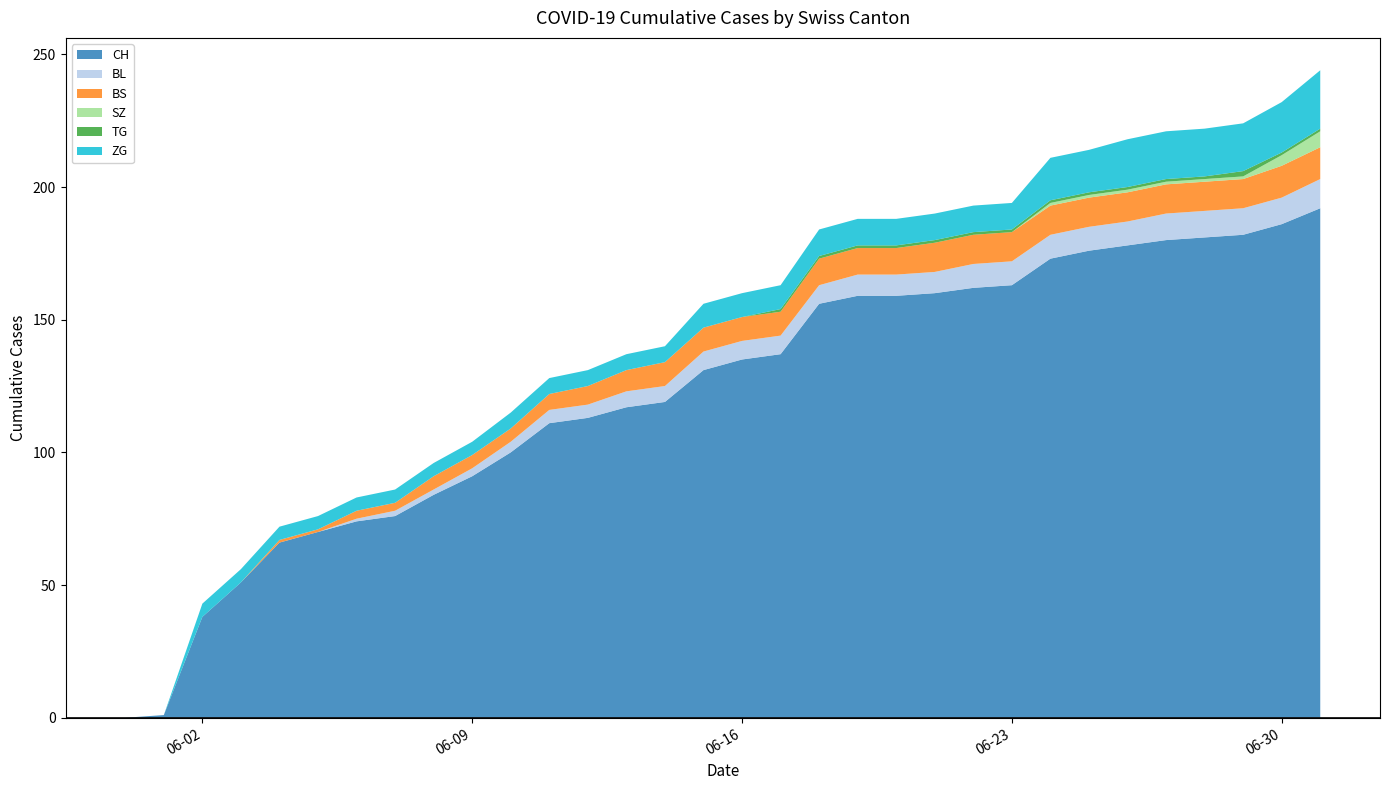

Reading left to right, list all the values displayed in this chart.

CH: 2020-05-31=0	2020-06-01=1	2020-06-02=38	2020-06-03=51	2020-06-04=66	2020-06-05=70	2020-06-06=74	2020-06-07=76	2020-06-08=84	2020-06-09=91	2020-06-10=100	2020-06-11=111	2020-06-12=113	2020-06-13=117	2020-06-14=119	2020-06-15=131	2020-06-16=135	2020-06-17=137	2020-06-18=156	2020-06-19=159	2020-06-20=159	2020-06-21=160	2020-06-22=162	2020-06-23=163	2020-06-24=173	2020-06-25=176	2020-06-26=178	2020-06-27=180	2020-06-28=181	2020-06-29=182	2020-06-30=186	2020-07-01=192
BL: 2020-05-31=0	2020-06-01=0	2020-06-02=0	2020-06-03=0	2020-06-04=0	2020-06-05=0	2020-06-06=1	2020-06-07=2	2020-06-08=2	2020-06-09=3	2020-06-10=4	2020-06-11=5	2020-06-12=5	2020-06-13=6	2020-06-14=6	2020-06-15=7	2020-06-16=7	2020-06-17=7	2020-06-18=7	2020-06-19=8	2020-06-20=8	2020-06-21=8	2020-06-22=9	2020-06-23=9	2020-06-24=9	2020-06-25=9	2020-06-26=9	2020-06-27=10	2020-06-28=10	2020-06-29=10	2020-06-30=10	2020-07-01=11
BS: 2020-05-31=0	2020-06-01=0	2020-06-02=0	2020-06-03=0	2020-06-04=1	2020-06-05=1	2020-06-06=3	2020-06-07=3	2020-06-08=5	2020-06-09=5	2020-06-10=5	2020-06-11=6	2020-06-12=7	2020-06-13=8	2020-06-14=9	2020-06-15=9	2020-06-16=9	2020-06-17=9	2020-06-18=10	2020-06-19=10	2020-06-20=10	2020-06-21=11	2020-06-22=11	2020-06-23=11	2020-06-24=11	2020-06-25=11	2020-06-26=11	2020-06-27=11	2020-06-28=11	2020-06-29=11	2020-06-30=12	2020-07-01=12
SZ: 2020-05-31=0	2020-06-01=0	2020-06-02=0	2020-06-03=0	2020-06-04=0	2020-06-05=0	2020-06-06=0	2020-06-07=0	2020-06-08=0	2020-06-09=0	2020-06-10=0	2020-06-11=0	2020-06-12=0	2020-06-13=0	2020-06-14=0	2020-06-15=0	2020-06-16=0	2020-06-17=0	2020-06-18=0	2020-06-19=0	2020-06-20=0	2020-06-21=0	2020-06-22=0	2020-06-23=0	2020-06-24=1	2020-06-25=1	2020-06-26=1	2020-06-27=1	2020-06-28=1	2020-06-29=1	2020-06-30=4	2020-07-01=6
TG: 2020-05-31=0	2020-06-01=0	2020-06-02=0	2020-06-03=0	2020-06-04=0	2020-06-05=0	2020-06-06=0	2020-06-07=0	2020-06-08=0	2020-06-09=0	2020-06-10=0	2020-06-11=0	2020-06-12=0	2020-06-13=0	2020-06-14=0	2020-06-15=0	2020-06-16=0	2020-06-17=1	2020-06-18=1	2020-06-19=1	2020-06-20=1	2020-06-21=1	2020-06-22=1	2020-06-23=1	2020-06-24=1	2020-06-25=1	2020-06-26=1	2020-06-27=1	2020-06-28=1	2020-06-29=2	2020-06-30=1	2020-07-01=1
ZG: 2020-05-31=0	2020-06-01=0	2020-06-02=5	2020-06-03=5	2020-06-04=5	2020-06-05=5	2020-06-06=5	2020-06-07=5	2020-06-08=5	2020-06-09=5	2020-06-10=6	2020-06-11=6	2020-06-12=6	2020-06-13=6	2020-06-14=6	2020-06-15=9	2020-06-16=9	2020-06-17=9	2020-06-18=10	2020-06-19=10	2020-06-20=10	2020-06-21=10	2020-06-22=10	2020-06-23=10	2020-06-24=16	2020-06-25=16	2020-06-26=18	2020-06-27=18	2020-06-28=18	2020-06-29=18	2020-06-30=19	2020-07-01=22